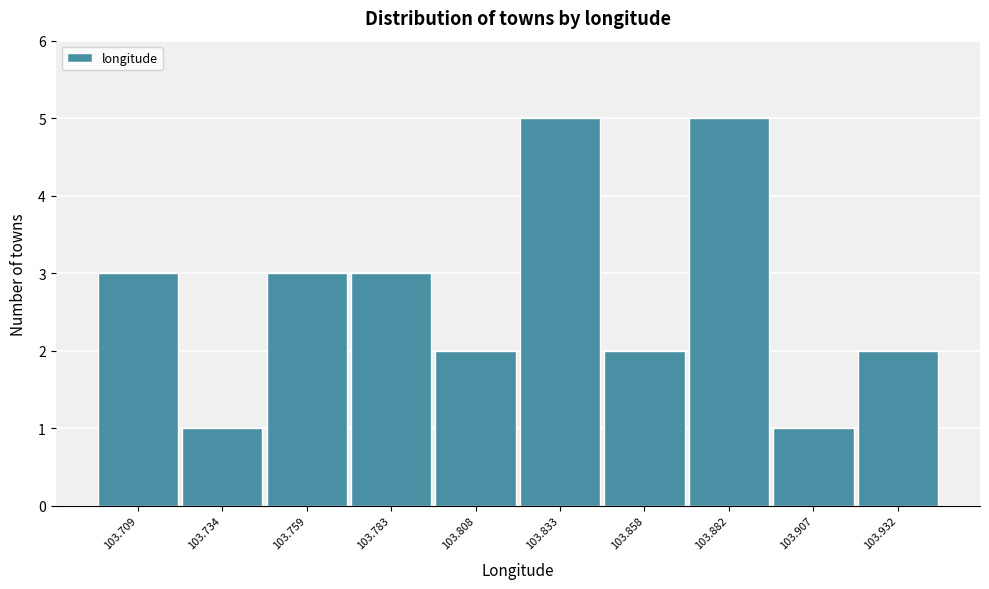

Reading left to right, transcribe all the data shown in this chart.

3	1	3	3	2	5	2	5	1	2